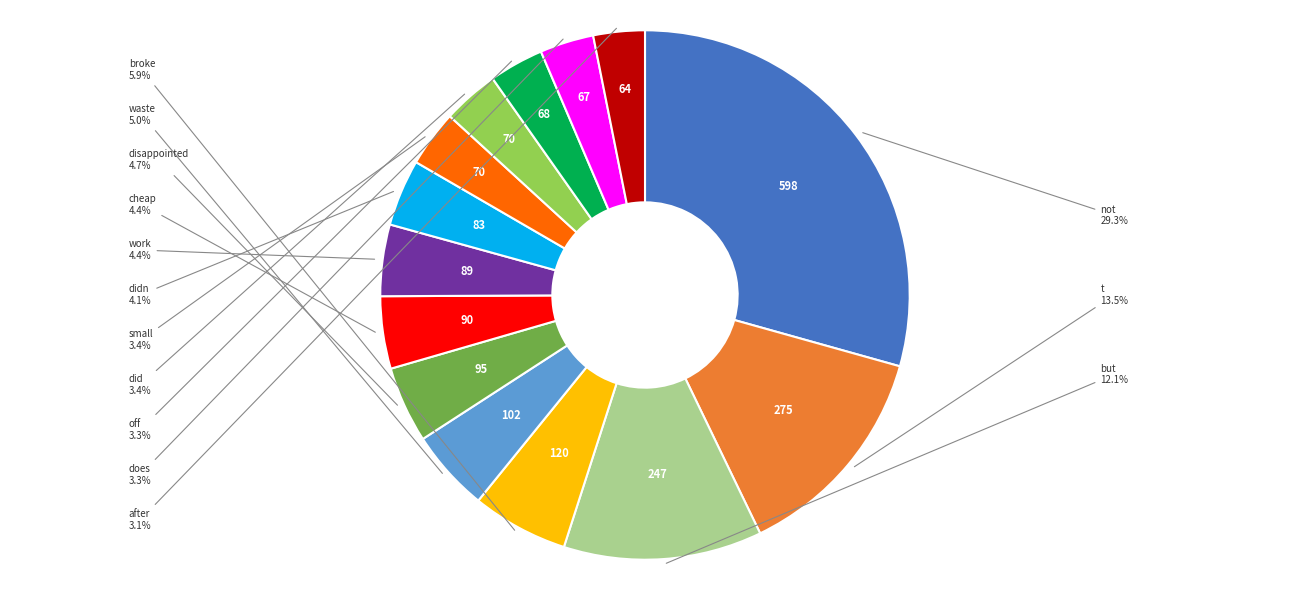

Is there any slice that represents more than half of the pie?

No